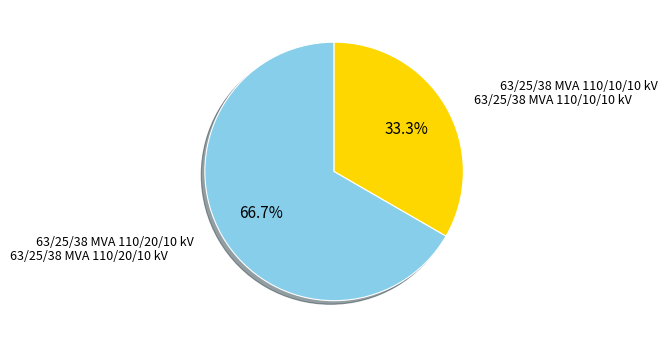

How many slices are in this pie chart?

2